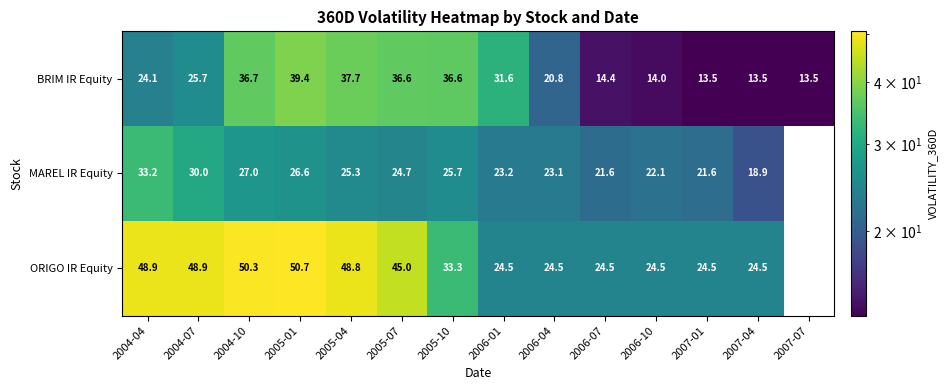

At 2007-01, list the series in order from largest to smallest.

ORIGO IR Equity, MAREL IR Equity, BRIM IR Equity